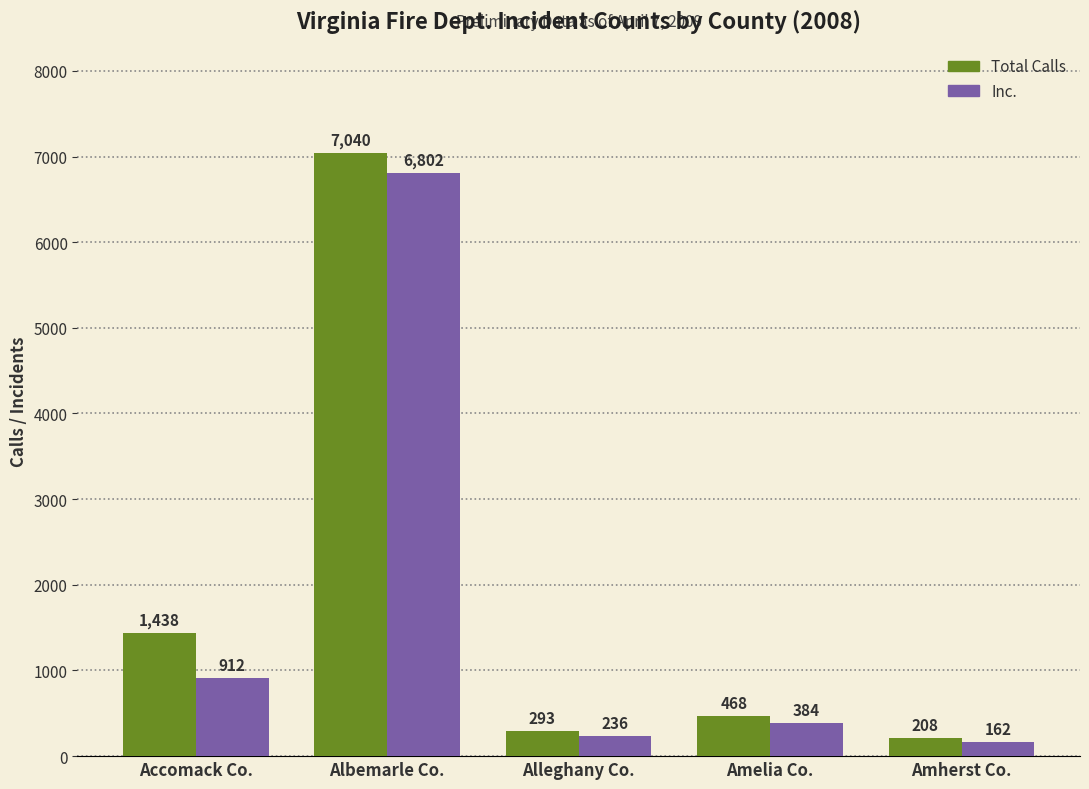

Which series has the largest total across all categories?

Total Calls